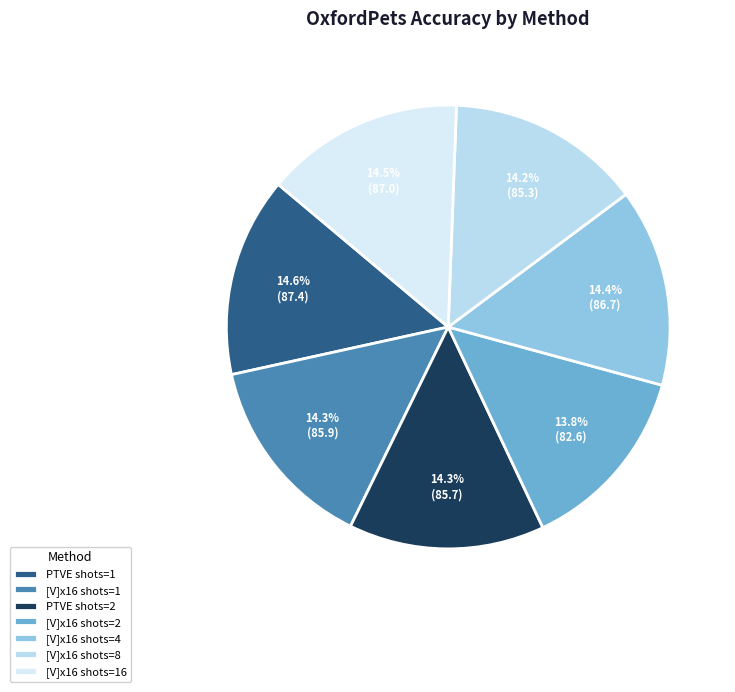

How many segments does this pie chart have?

7